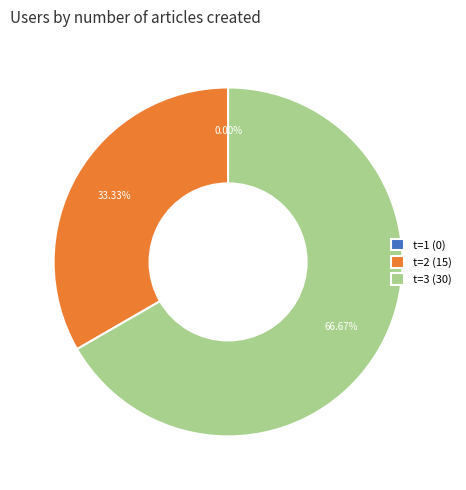

Rank the categories by value from lowest to highest.

1, 2, 3